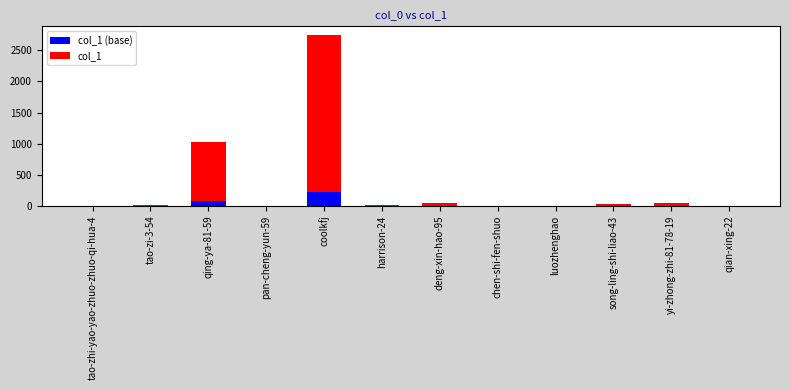

At which category is the sum across all series the highest?

coolkfj